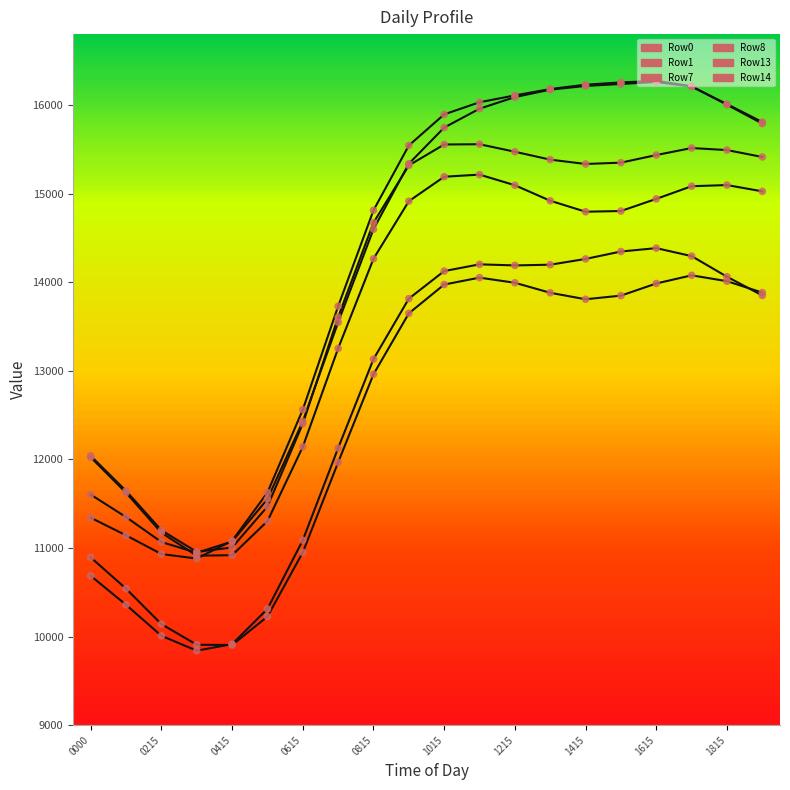

At which category is the sum across all series the highest?

17